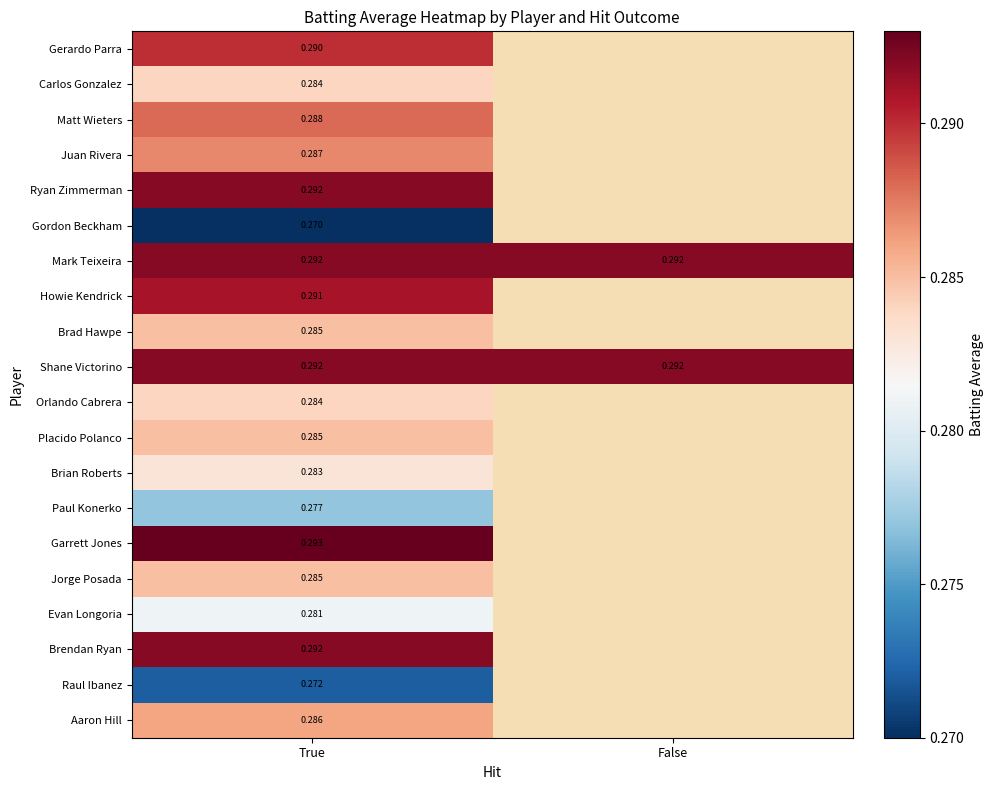

At how many categories does at least one series exceed 0?

2